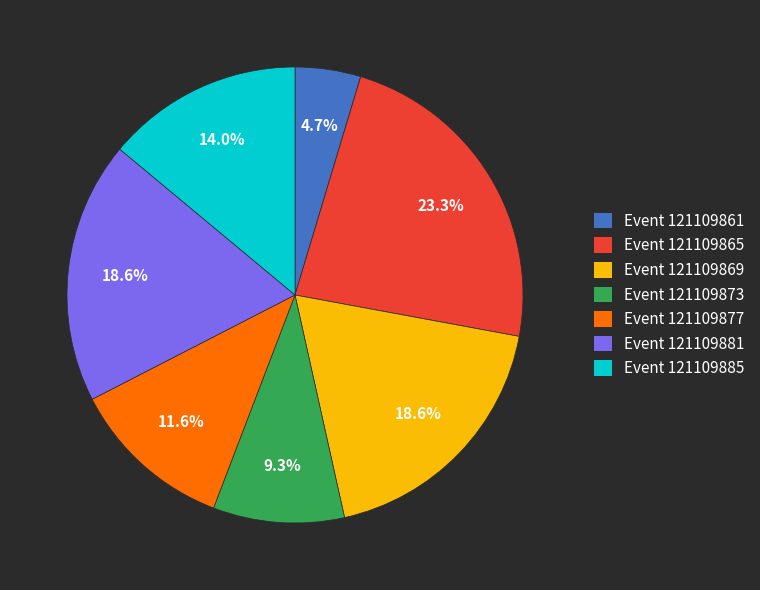

Which has a higher value, Event 121109865 or Event 121109869?

Event 121109865